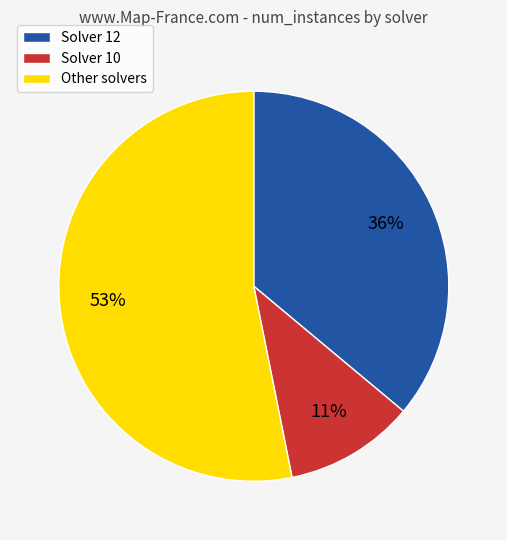

Which has a higher value, Solver 12 or Other solvers?

Other solvers